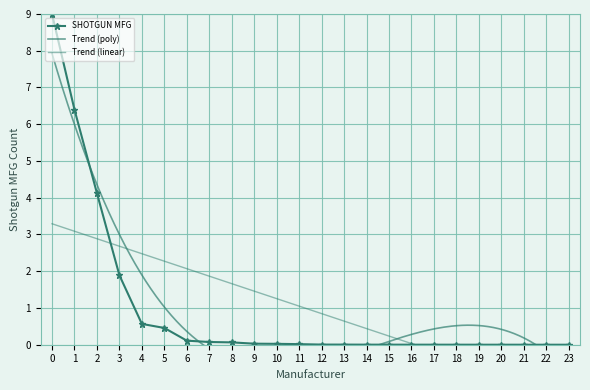

True or false: there are more than 0 points higher than both neighbors.

False